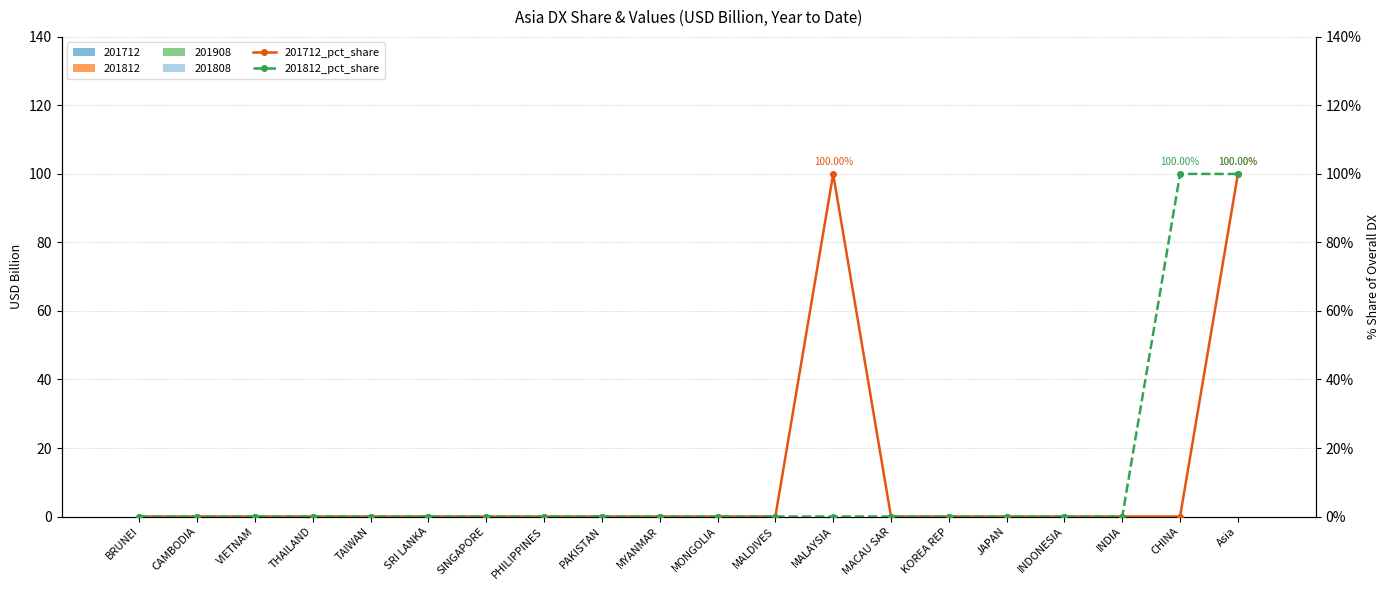

What is the highest value of the 201812_pct_share series?

100